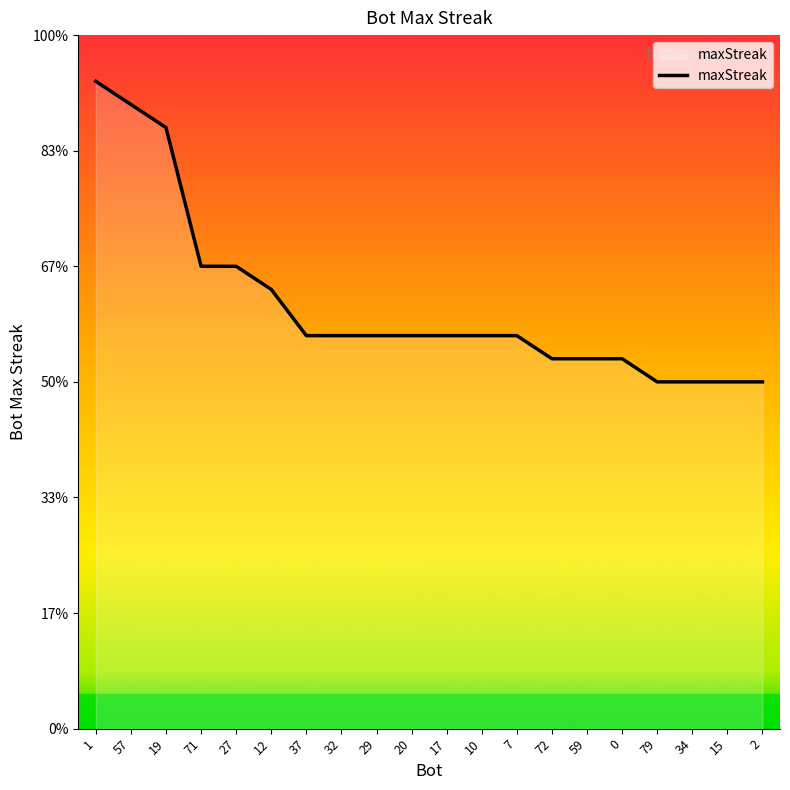

Does the chart have visible grid lines?

No